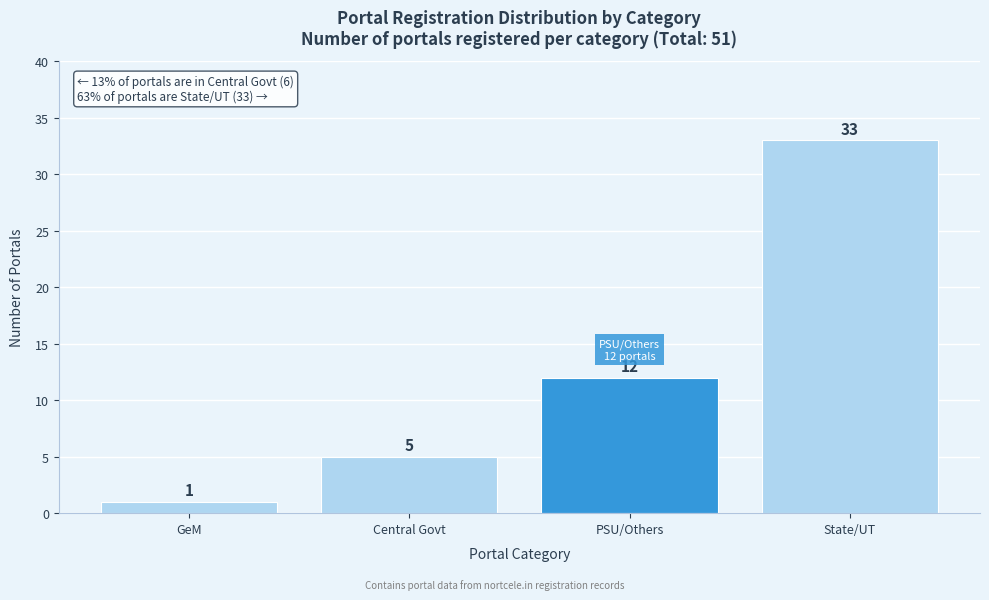

Reading right to left, what are all the values shown in this chart?

33	12	5	1